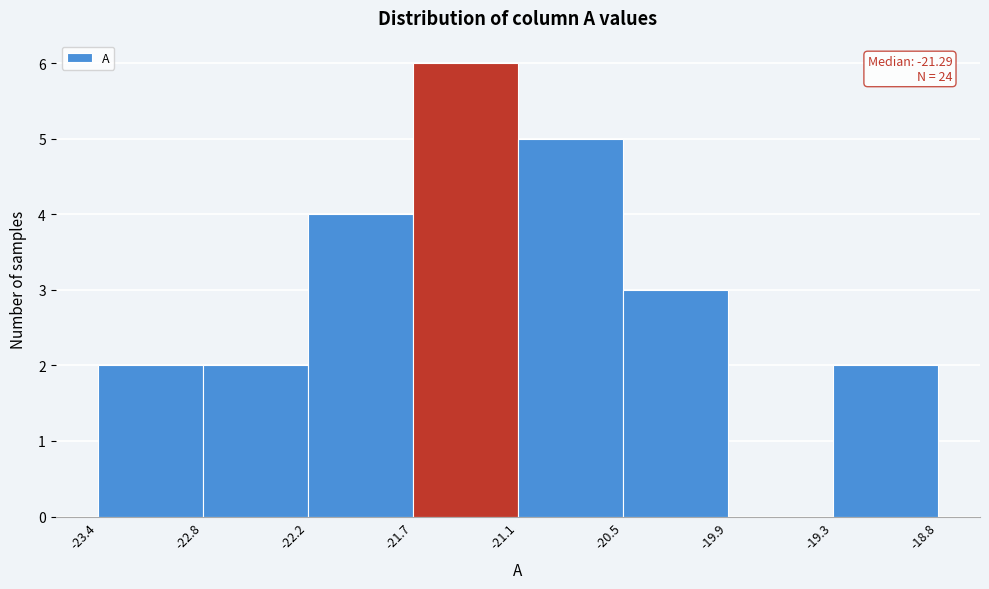

Which range on the x-axis has the tallest bar?

-21.7 to -21.1